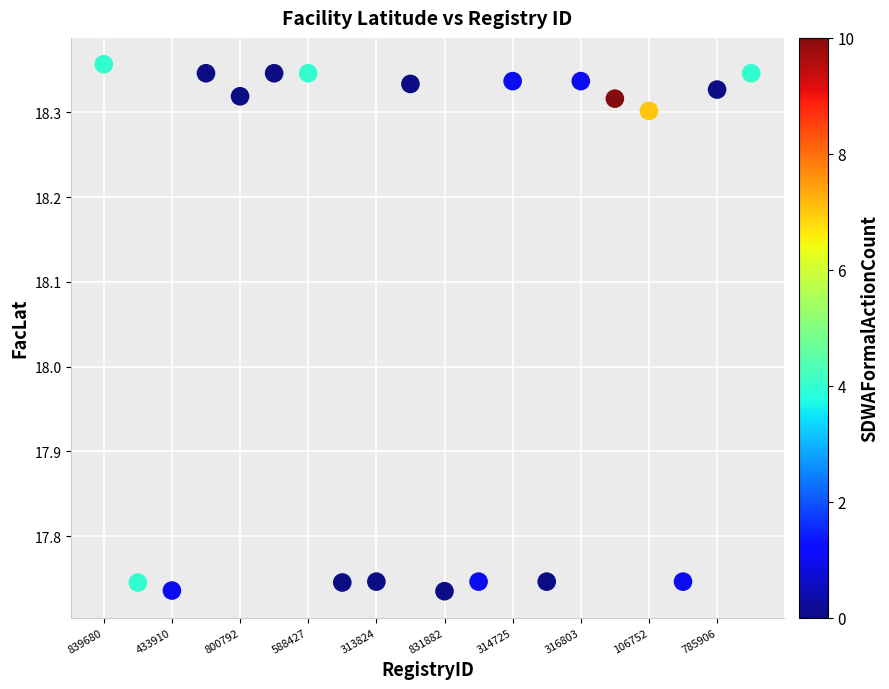

What is the range of Y values (max minus min)?

0.6